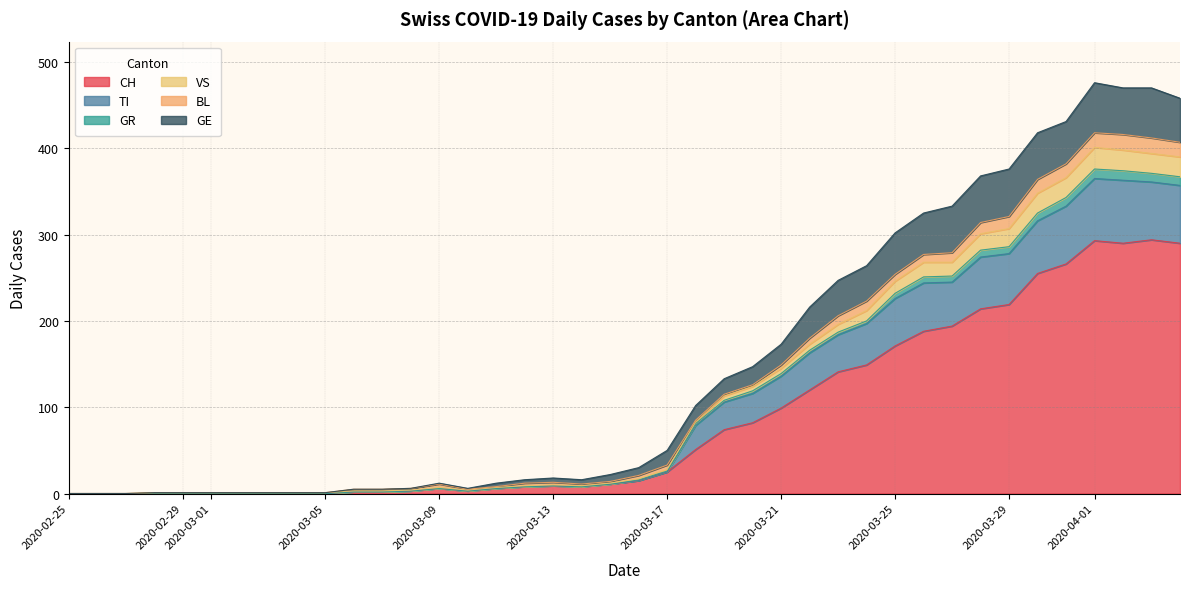

True or false: CH and BL cross at least once.

False